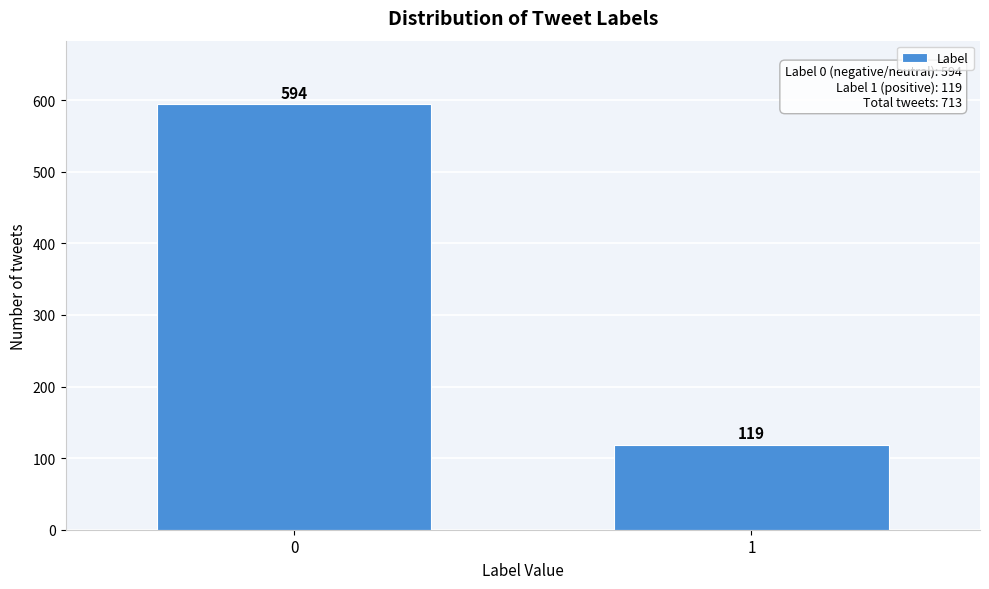

Reading right to left, list all the values displayed in this chart.

1=119	0=594